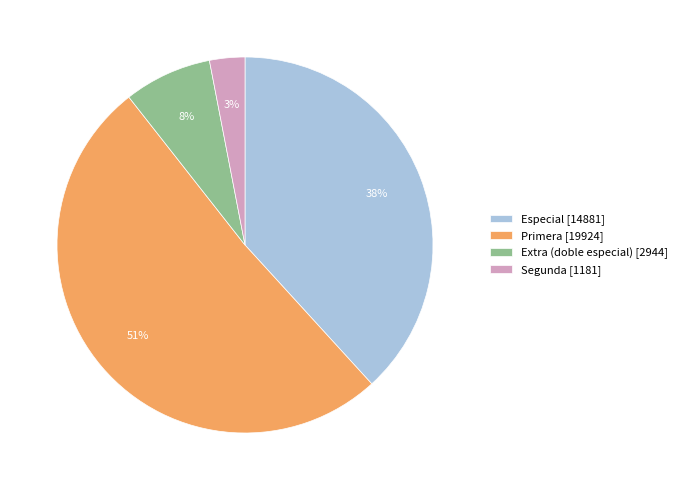

Is Primera [19924] the majority of the pie?

Yes